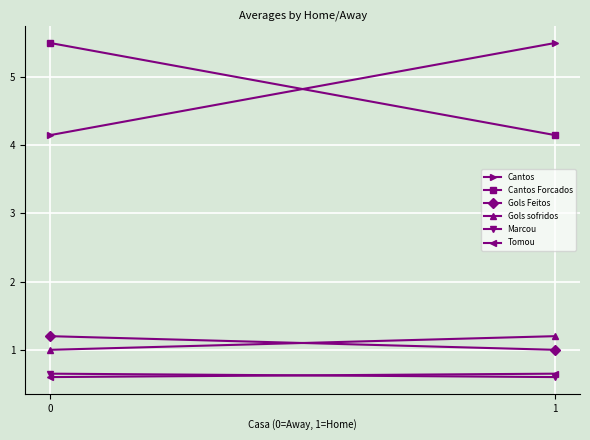

What is the sum of all Cantos Forcados values?

9.7